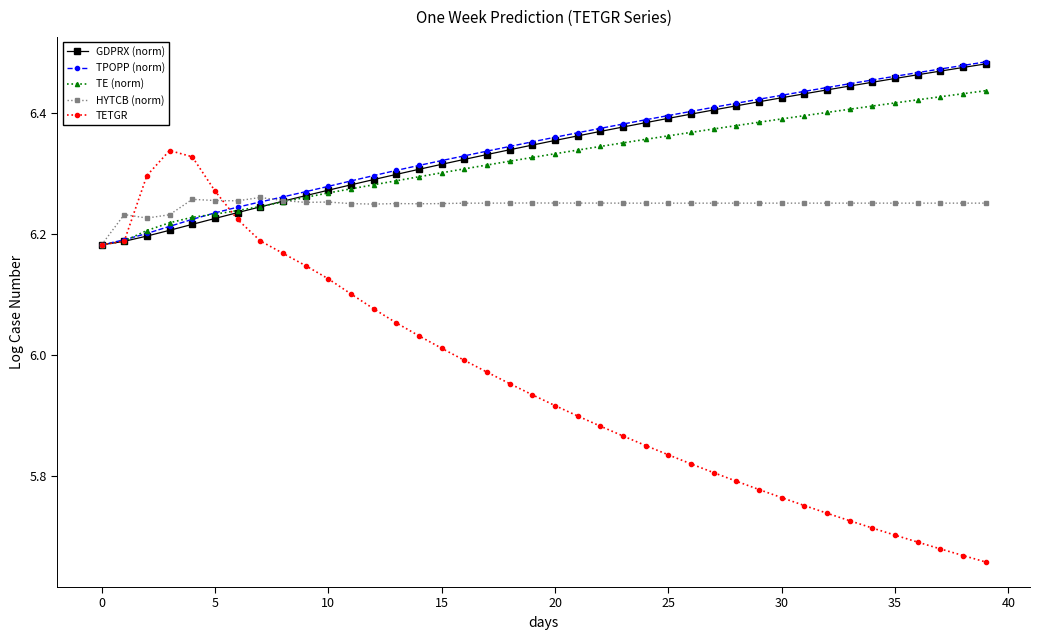

In HYTCB (norm), how many points are lower than both neighbors (excluding endpoints)?

8